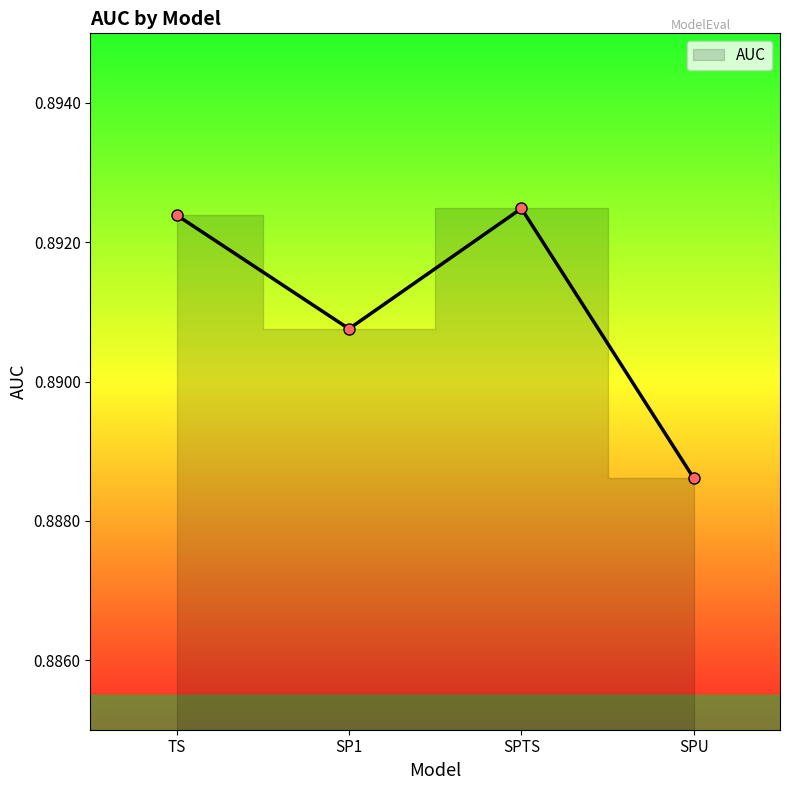

How many lines are shown in the chart?

1